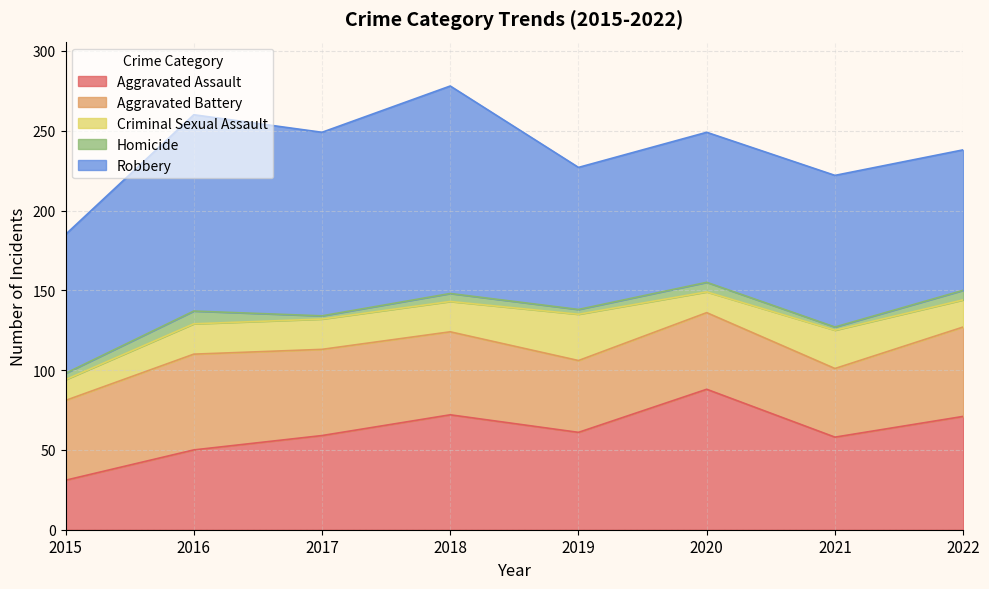

Does the chart display data point markers on the line(s)?

No